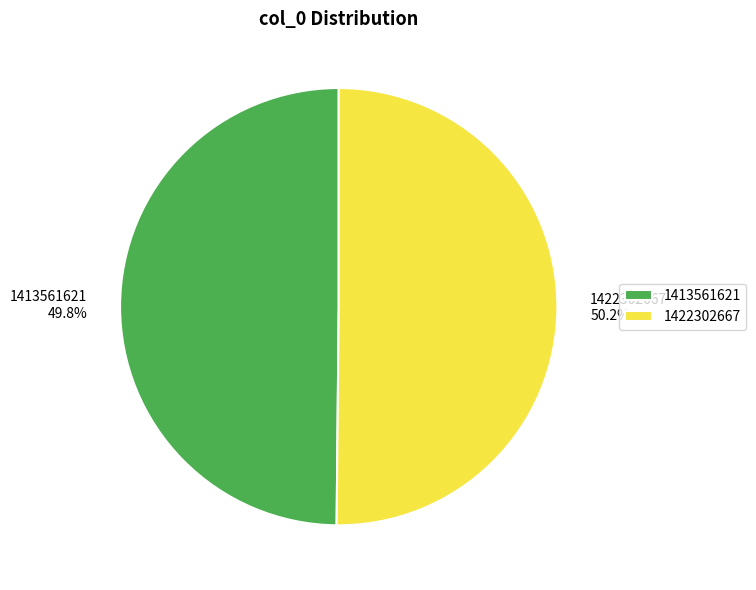

Approximately how many times larger is the value at 1413561621 compared to 1422302667?

1.0